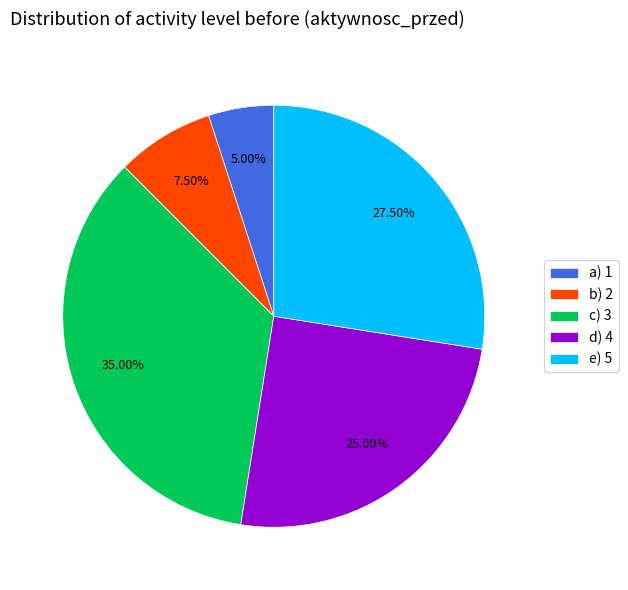

To the nearest percent, what percentage of the pie is d) 4?

25%